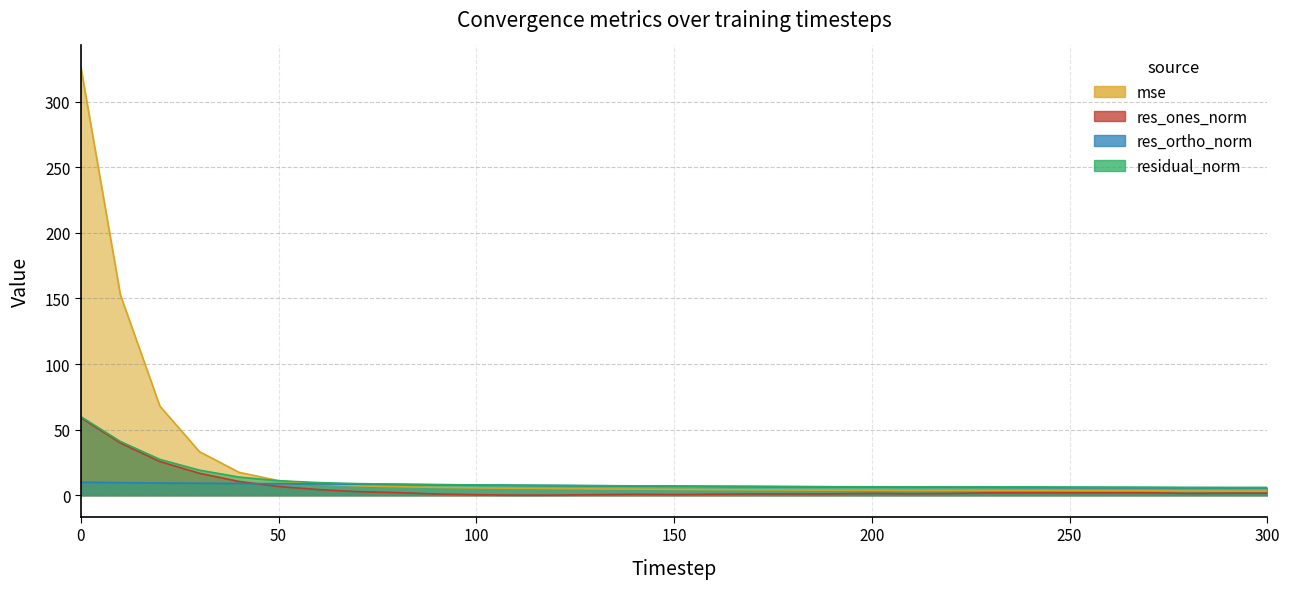

True or false: mse and res_ones_norm intersect in this chart.

False